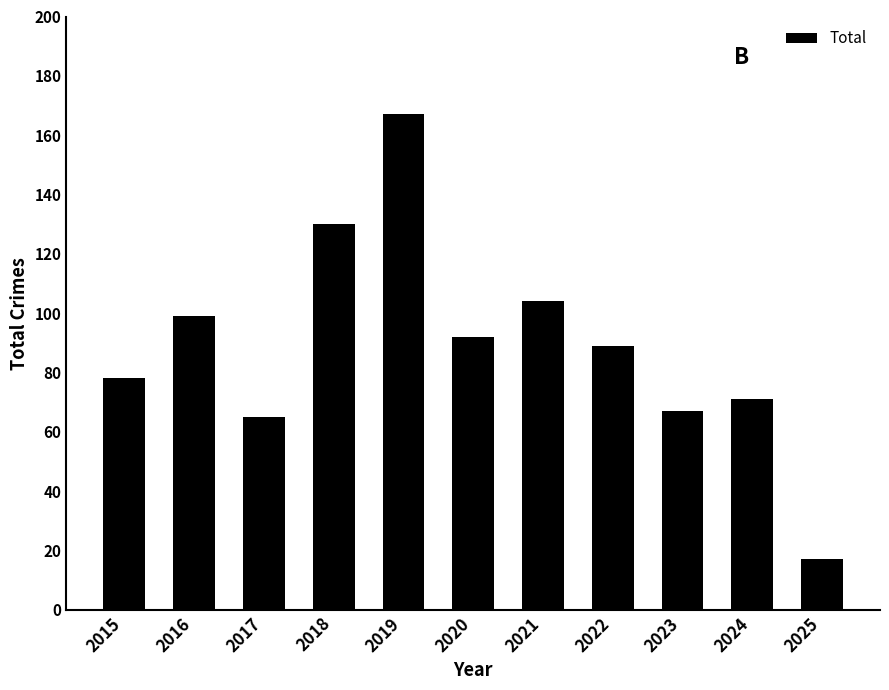

Reading right to left, extract all data points from this chart.

17	71	67	89	104	92	167	130	65	99	78